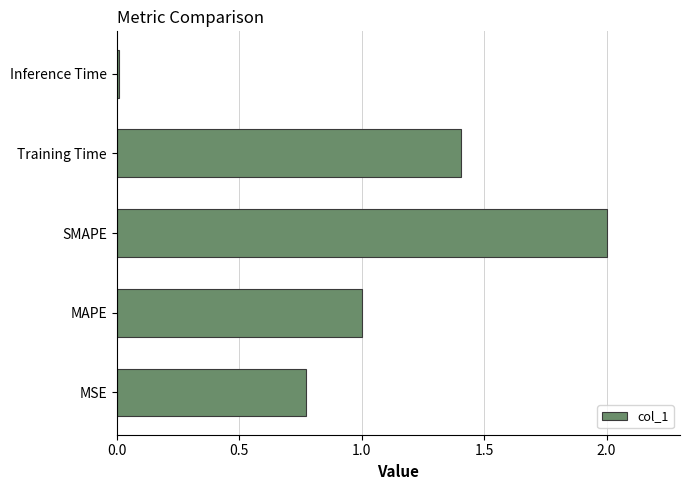

The value at MAPE is 1.0. True or false?

True